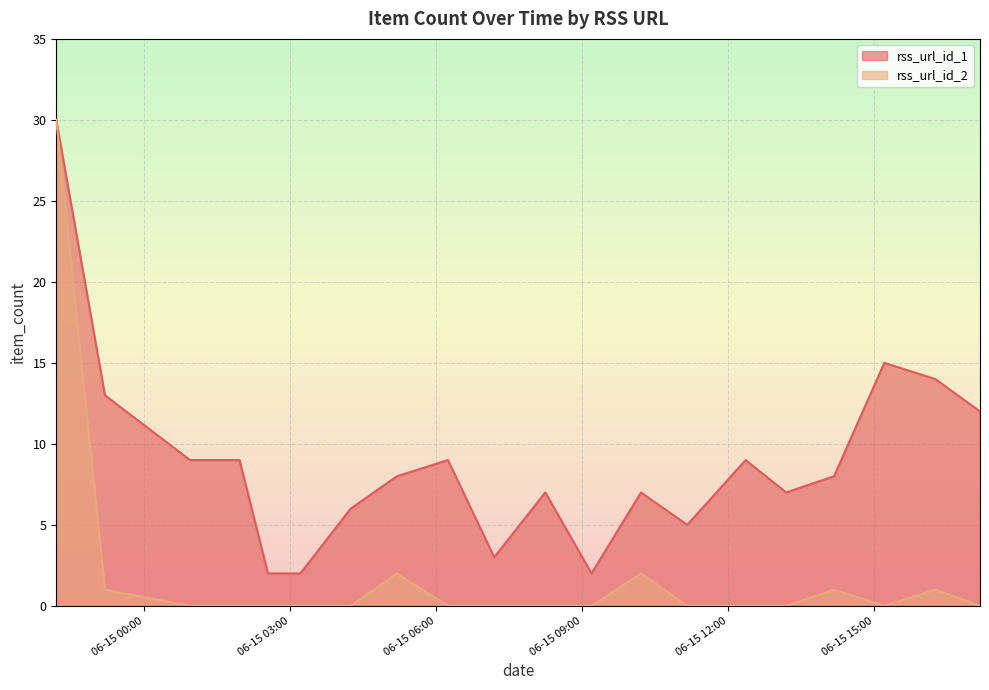

True or false: rss_url_id_1 and rss_url_id_2 cross at least once.

False